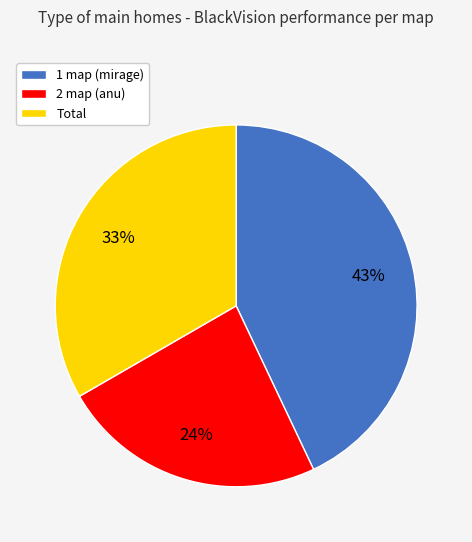

Rank the categories by value from lowest to highest.

2 map (anu), Total, 1 map (mirage)